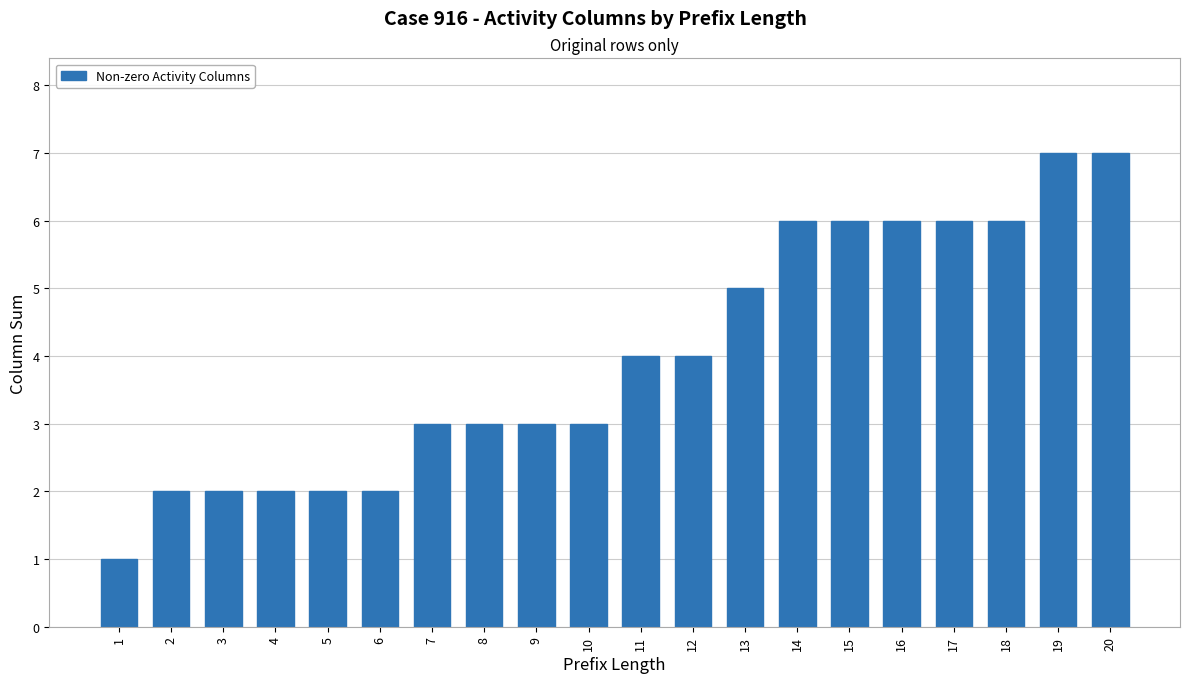

What is the approximate value at 17?

6